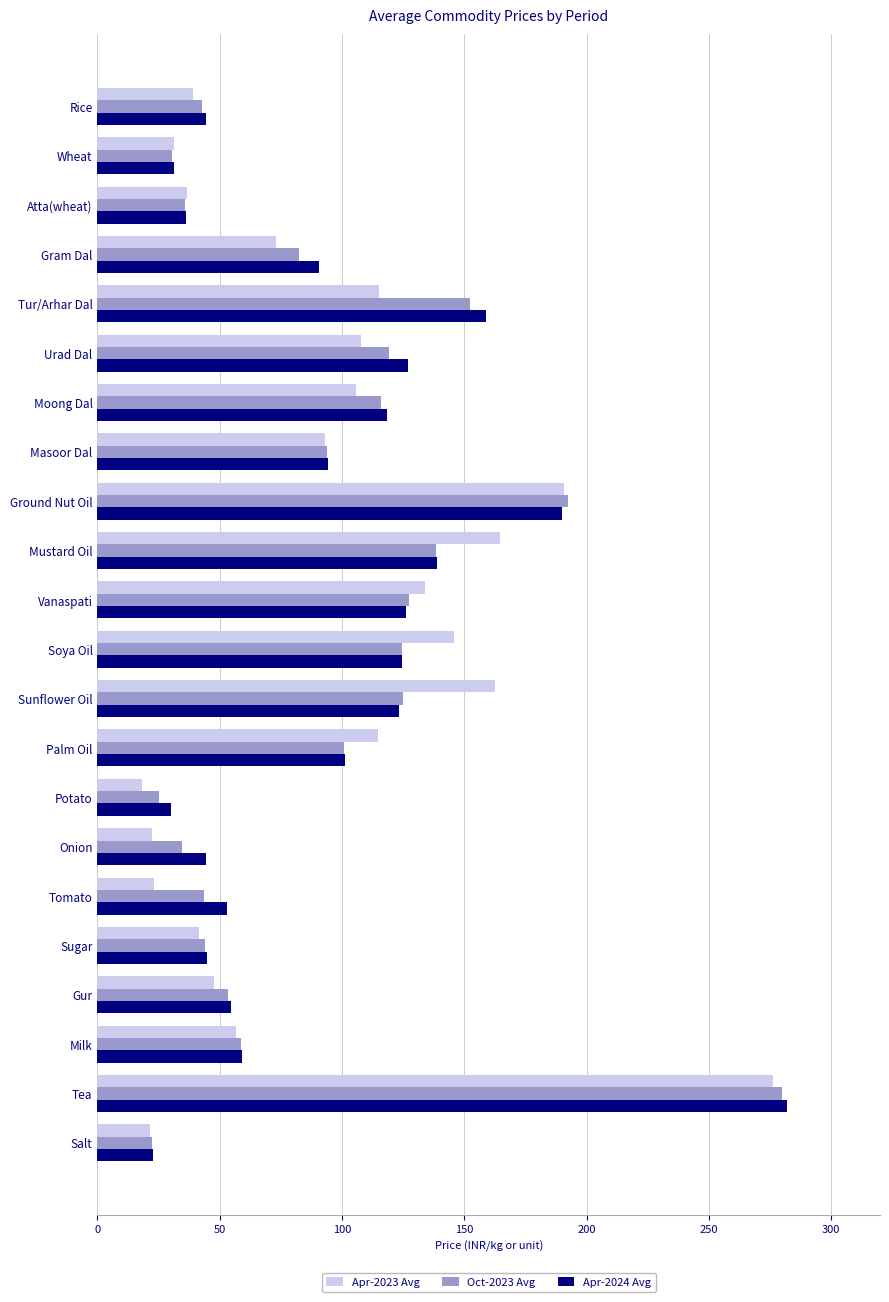

Is the value of Apr-2024 Avg at Vanaspati greater than the value of Oct-2023 Avg at Sugar?

Yes